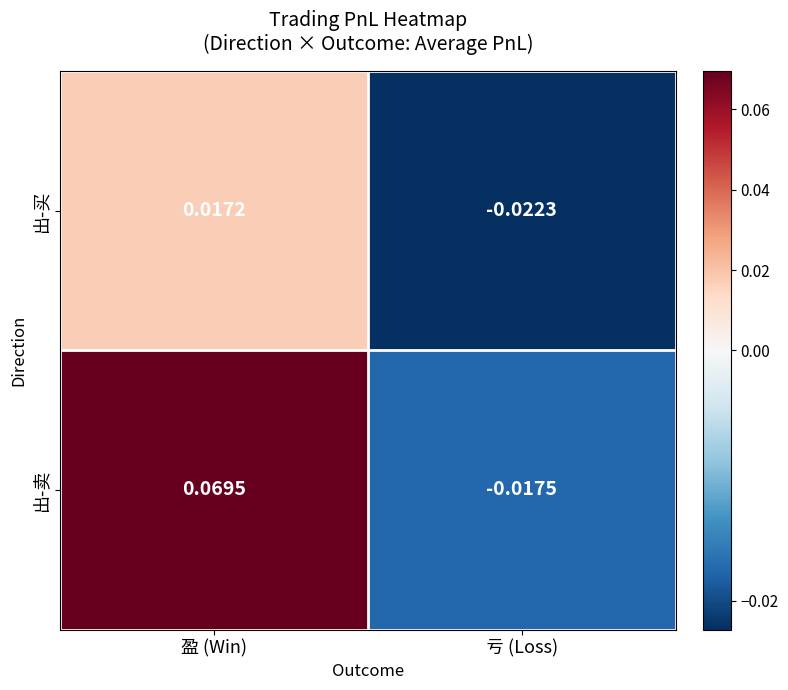

Is the value of 出-卖 at 亏 (Loss) greater than the value of 出-买 at 亏 (Loss)?

Yes